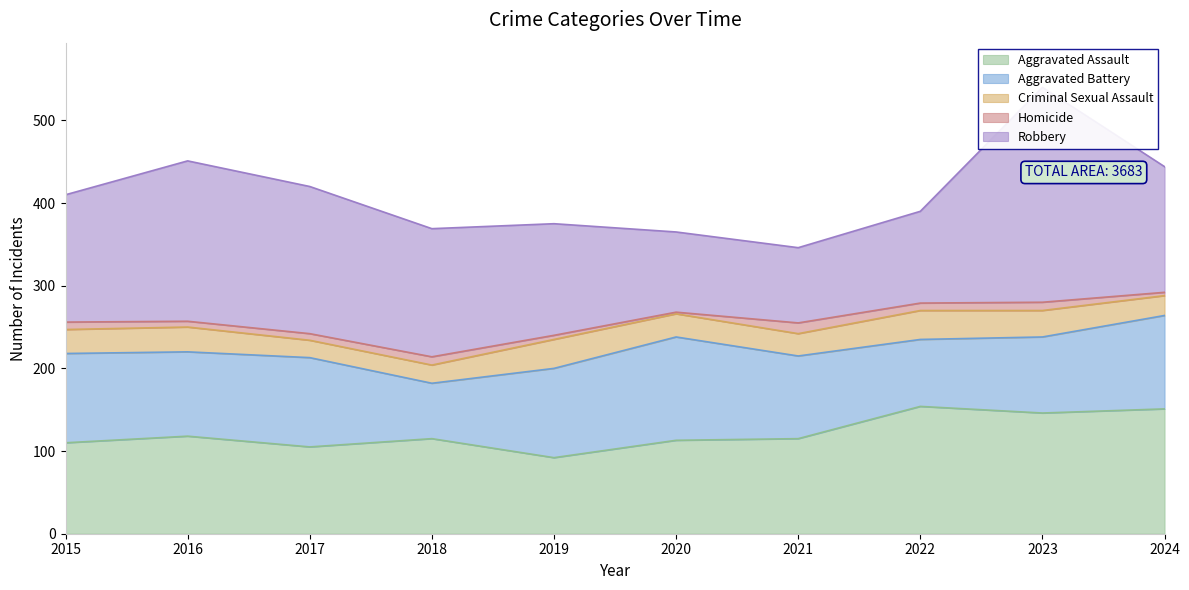

What is the maximum value for Criminal Sexual Assault?

35